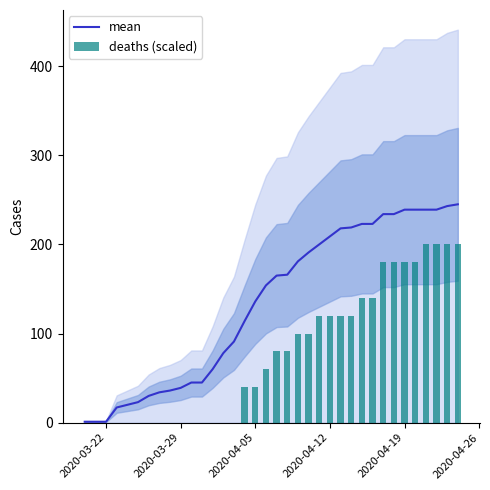

The mean series shows 1 at 2020-03-22. True or false?

True